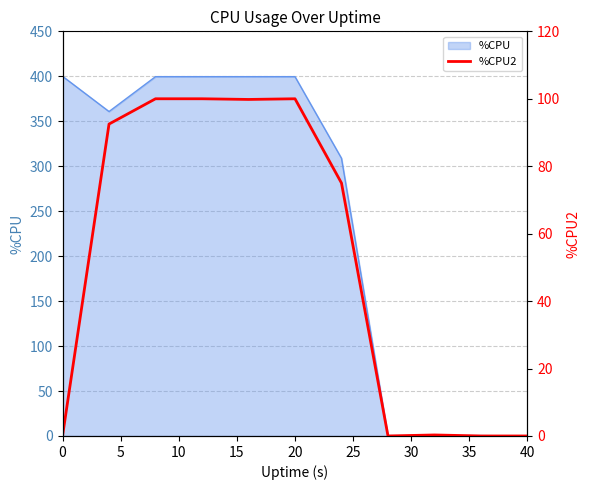

How many values are below 75?

5